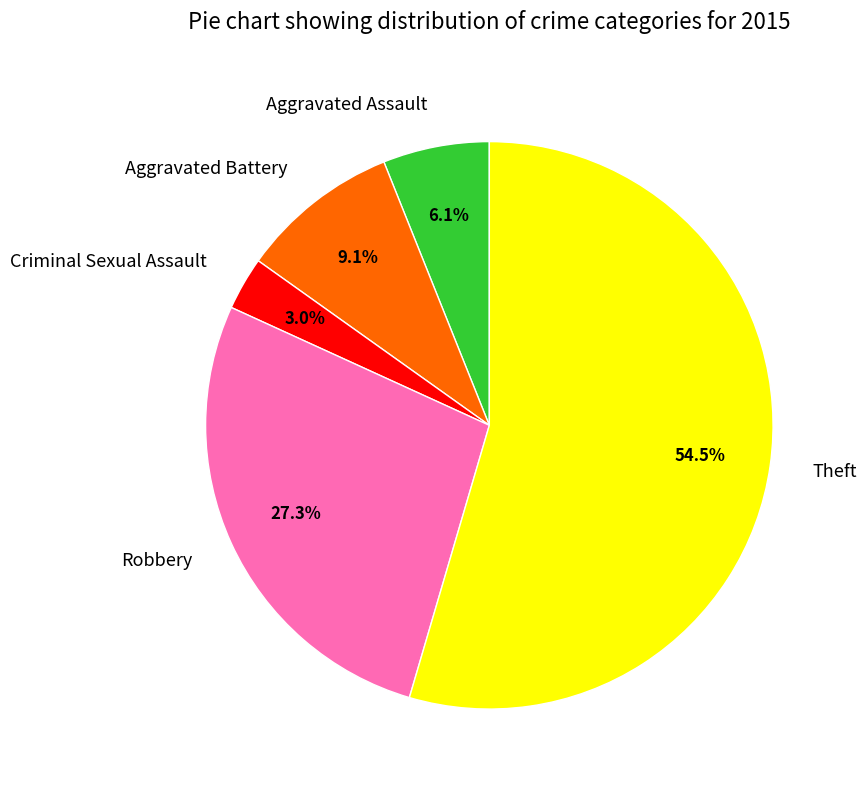

To the nearest percent, what is the combined percentage of Criminal Sexual Assault and Theft?

58%